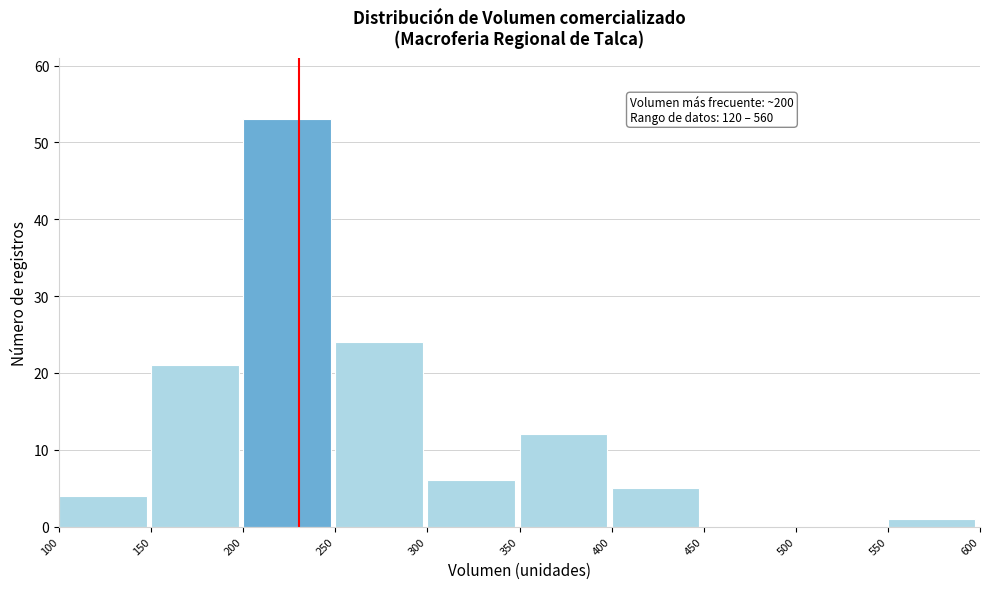

Over which range of the x-axis is the bar tallest?

200 to 250